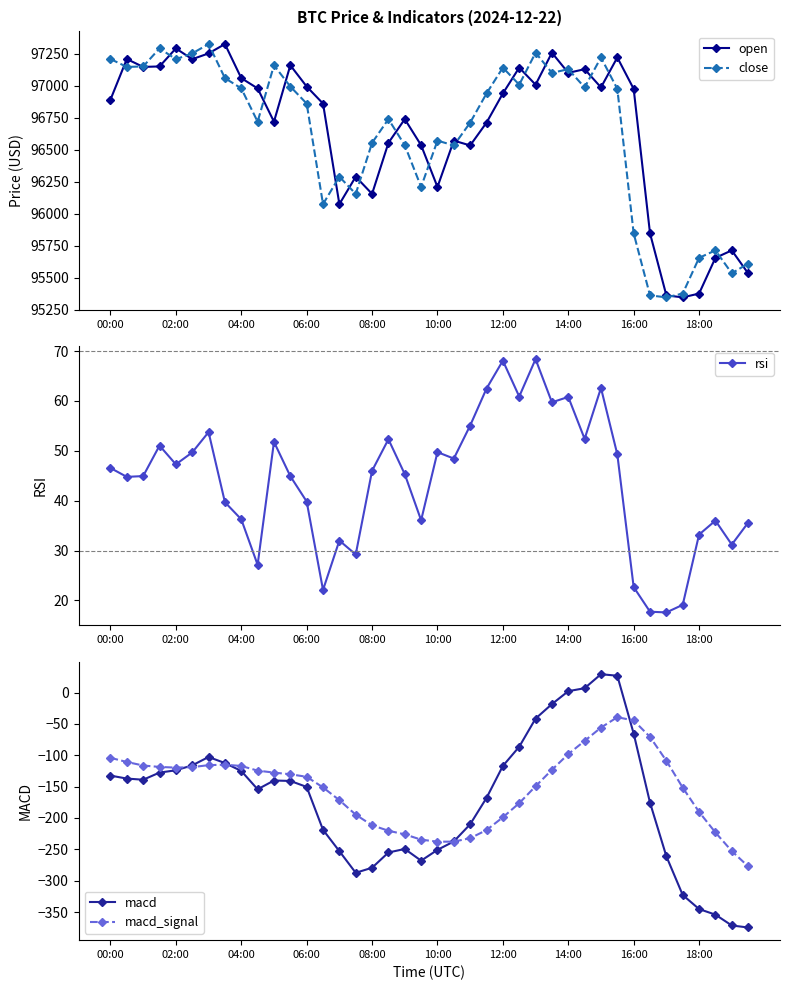

The open series shows 140574.3 at 26. True or false?

False